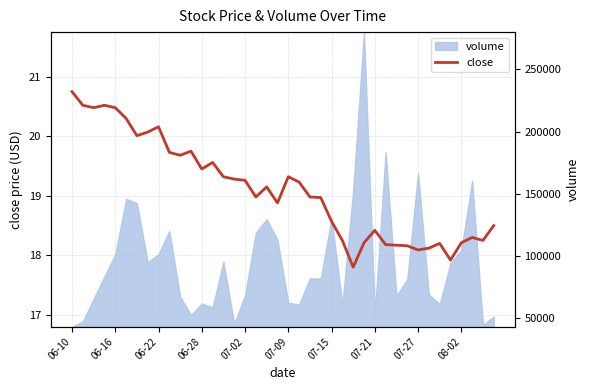

What is the difference between the second highest and second lowest values?

2.6